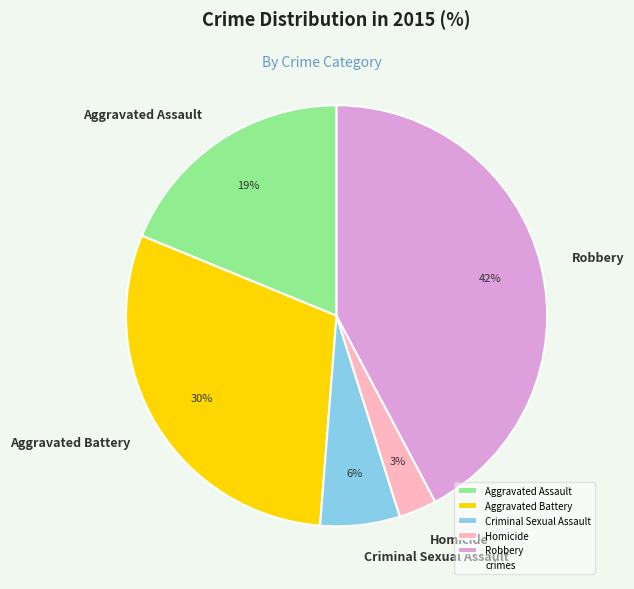

Is it true that Aggravated Battery is 18% of the pie?

False